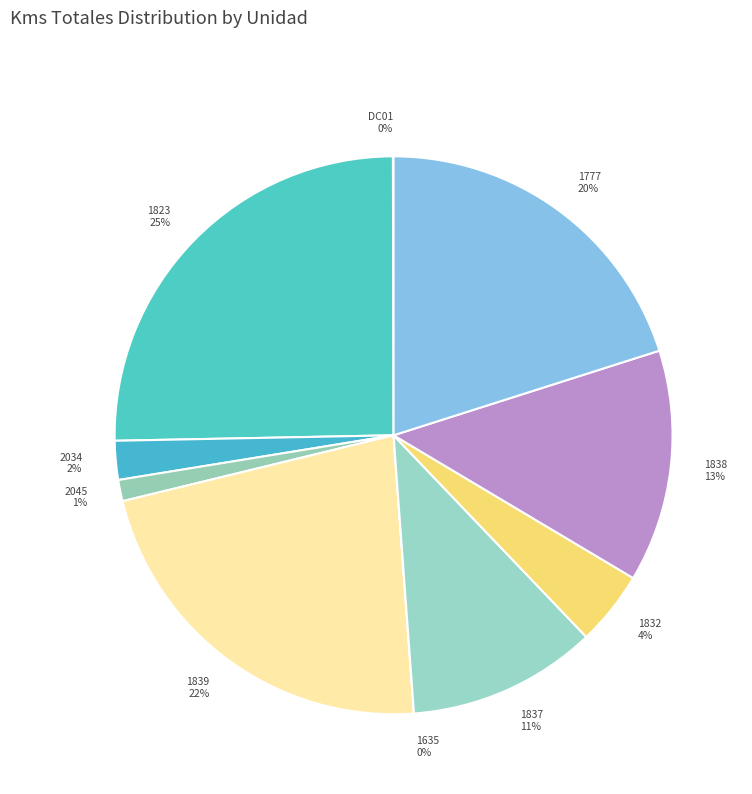

To the nearest percent, what is the average slice percentage?

10%